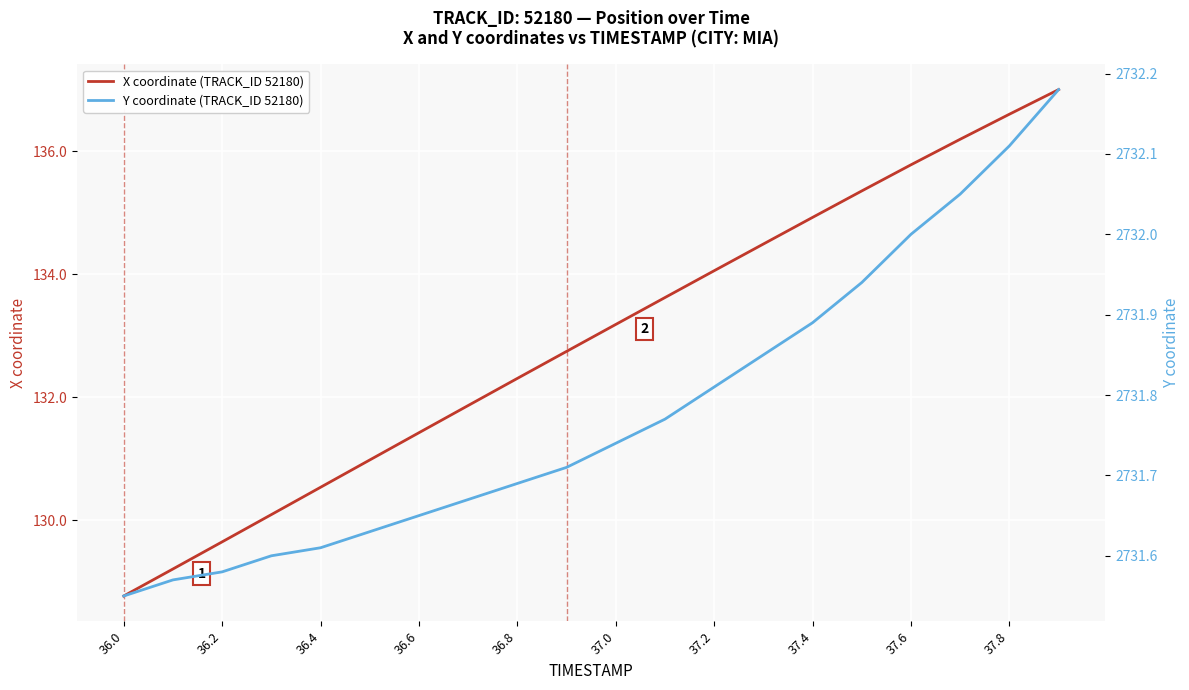

What is the highest value of the Y coordinate (TRACK_ID 52180) series?

2732.2